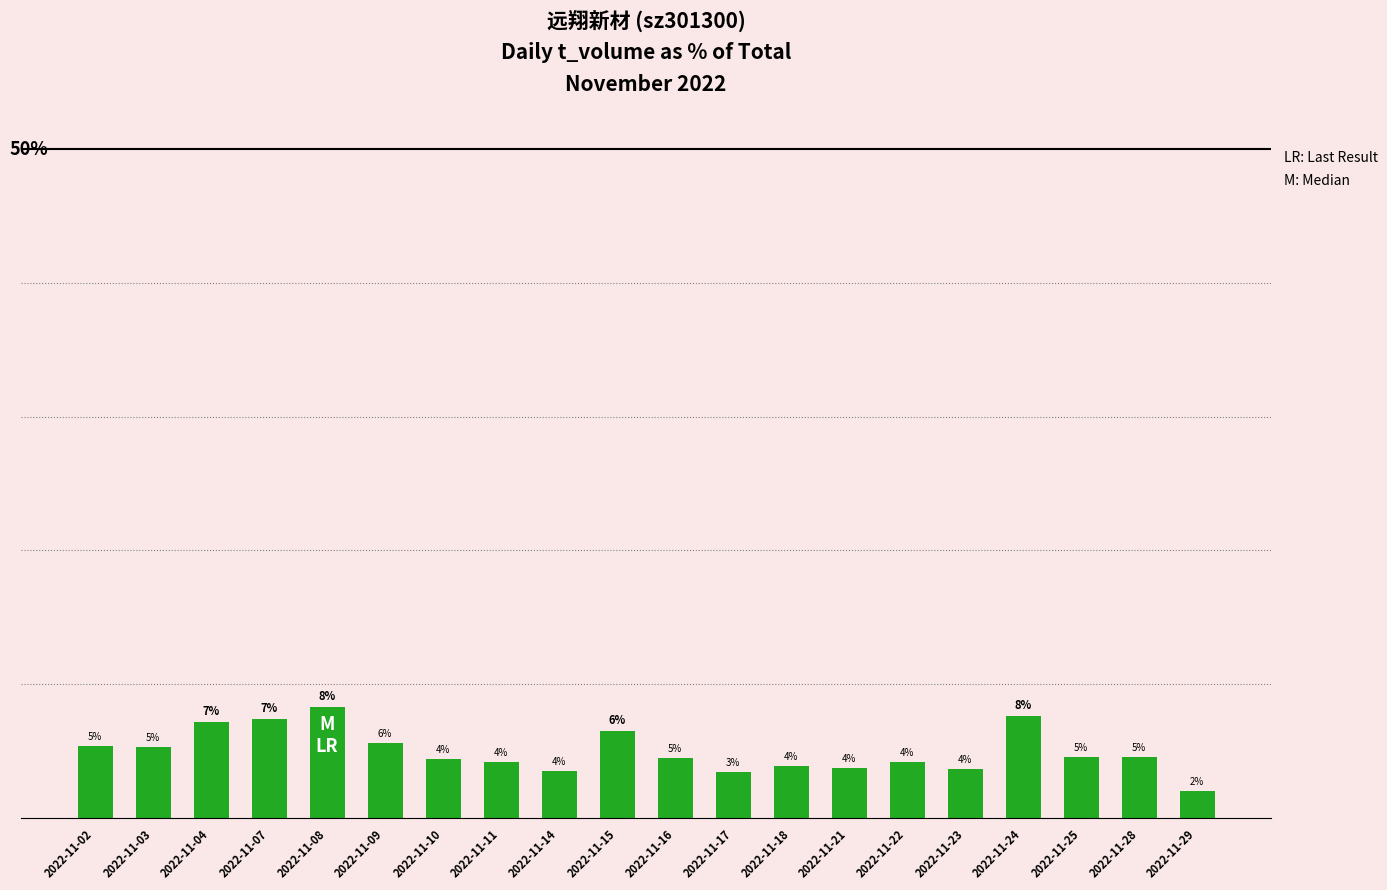

Are the bars horizontal?

No